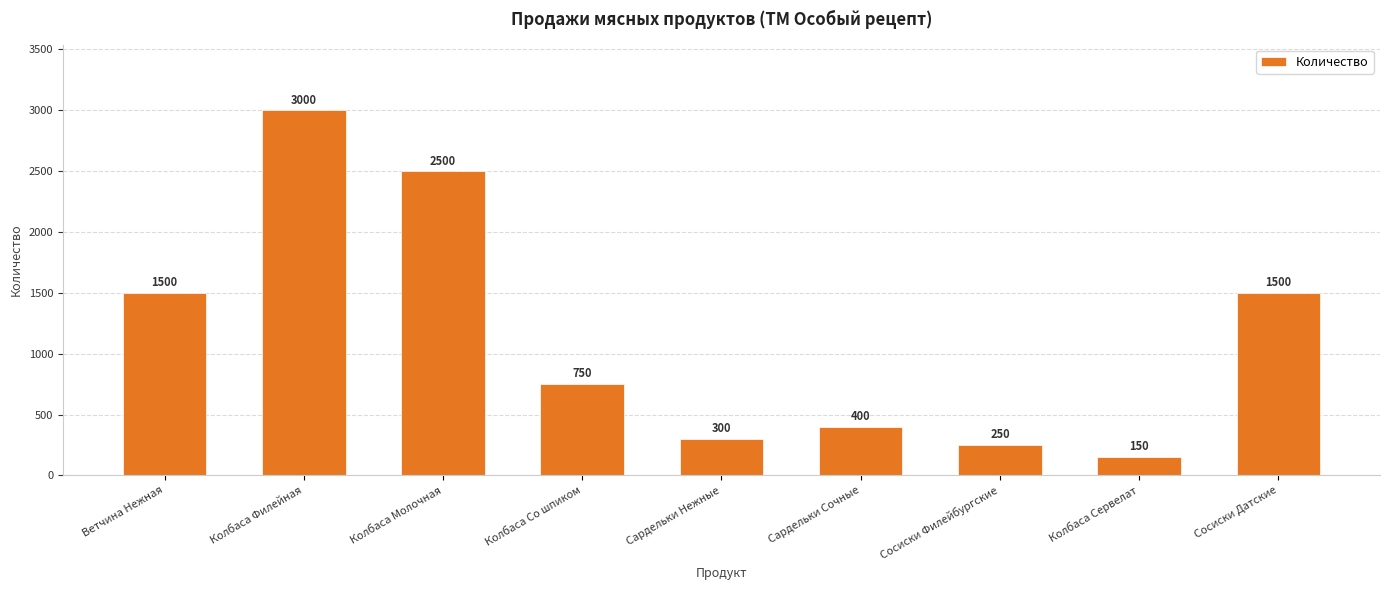

Does the chart contain any negative values?

No